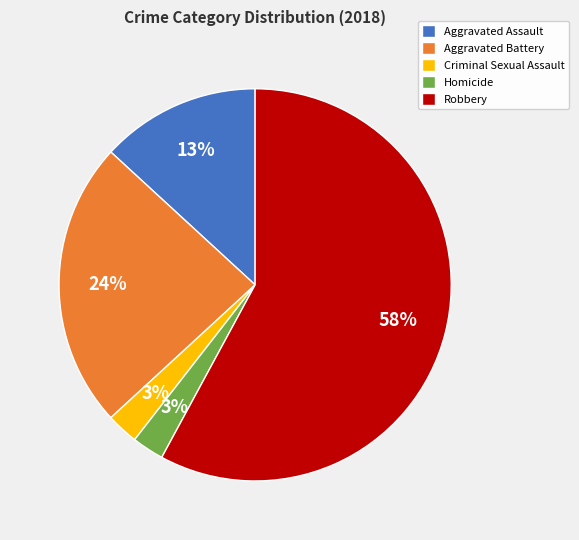

Between Aggravated Battery and Criminal Sexual Assault, which is larger?

Aggravated Battery